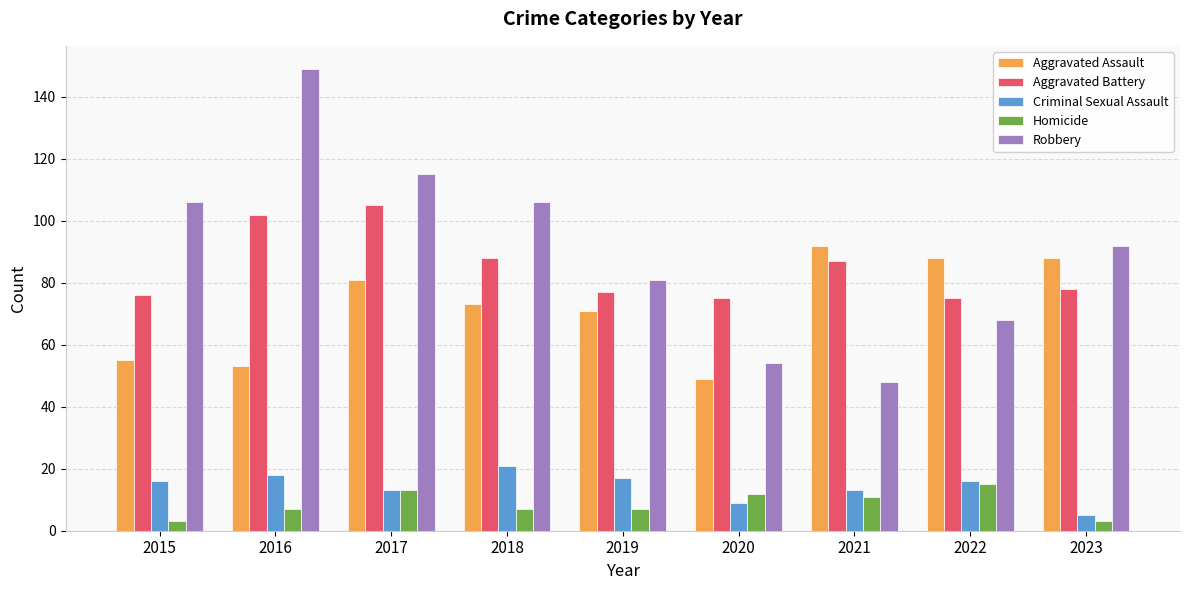

The value of Robbery at 2023 is 92. True or false?

True